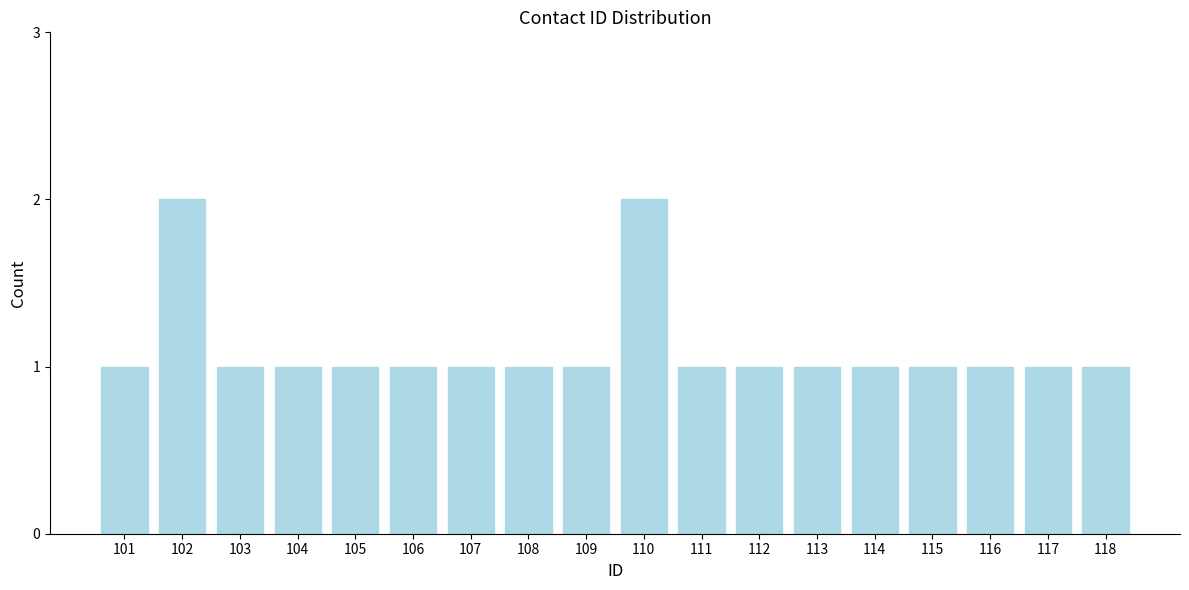

Reading left to right, extract all data points from this chart.

1	2	1	1	1	1	1	1	1	2	1	1	1	1	1	1	1	1